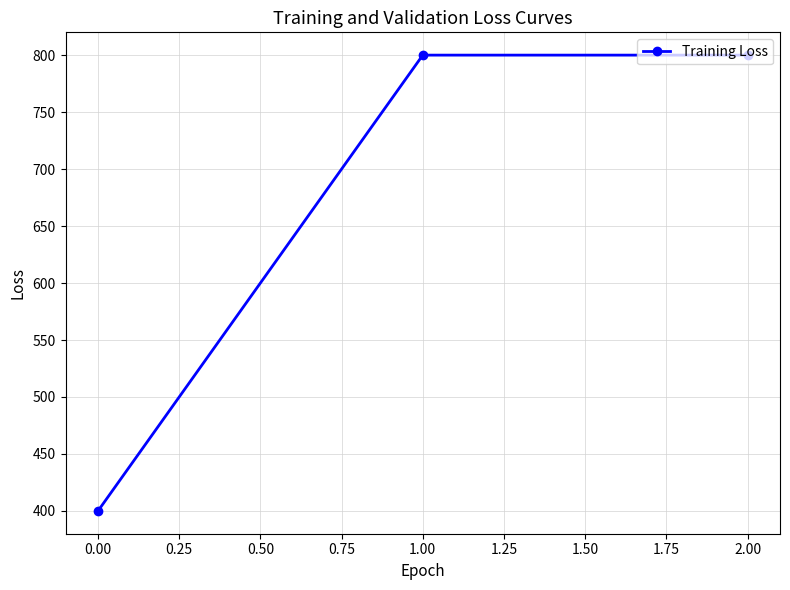

Is it true that the value at 2.00 is 171?

False